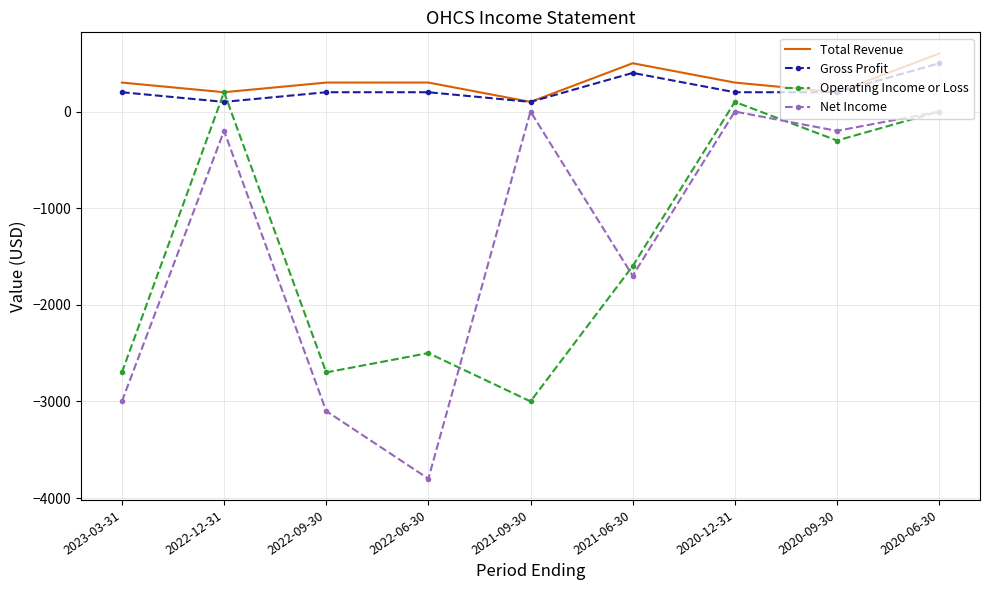

True or false: Total Revenue has more than 2 interior local peaks.

False